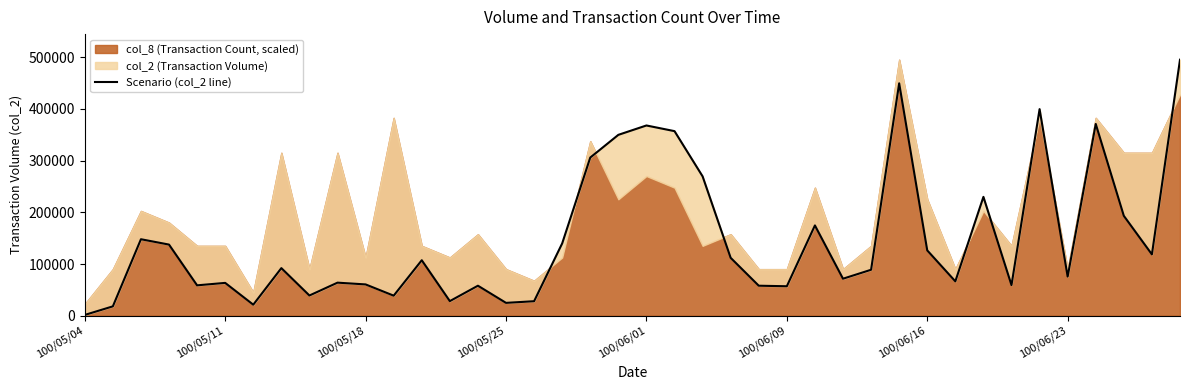

How many points are higher than both their immediate neighbors (excluding endpoints)?

12